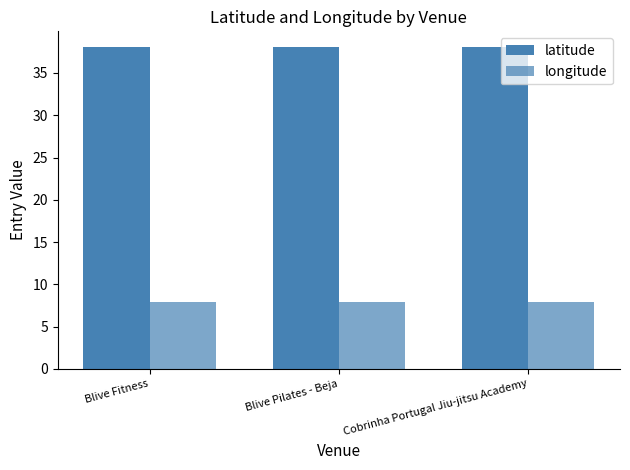

Reading left to right, what are all the values shown in this chart?

latitude: Blive Fitness=38.0	Blive Pilates - Beja=38.0	Cobrinha Portugal Jiu-jitsu Academy=38.0
longitude: Blive Fitness=7.9	Blive Pilates - Beja=7.9	Cobrinha Portugal Jiu-jitsu Academy=7.9